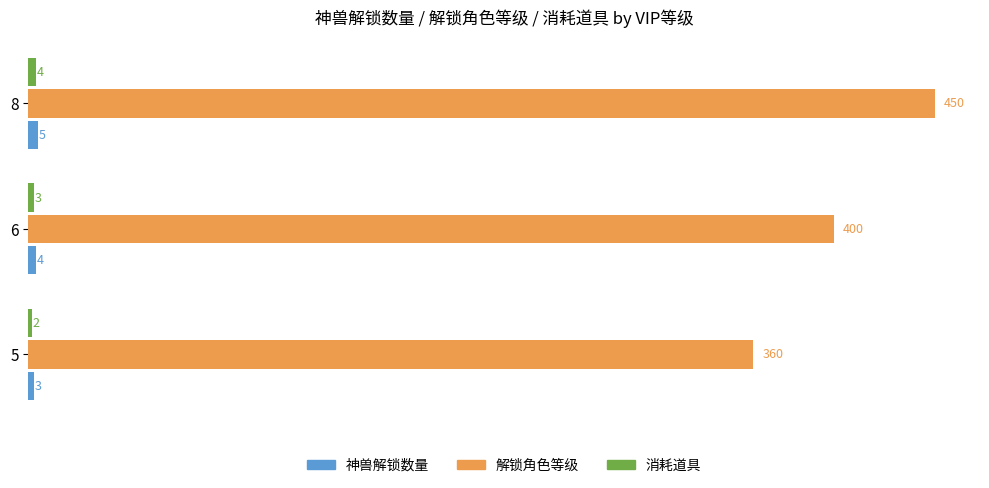

Which category has the lowest value across all series?

5